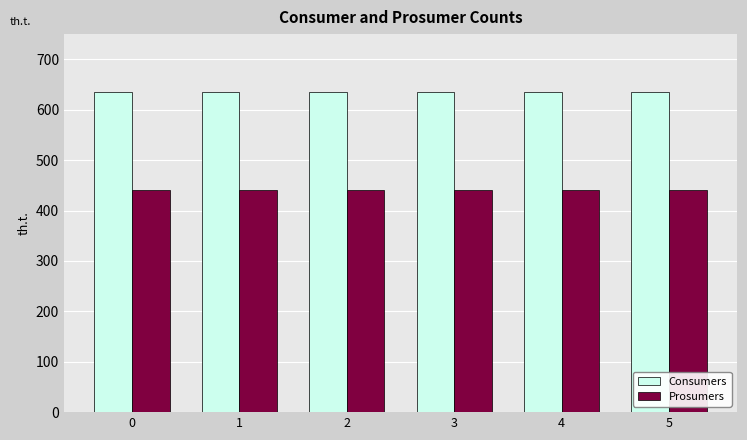

List the series in order of their overall mean, lowest first.

Prosumers, Consumers